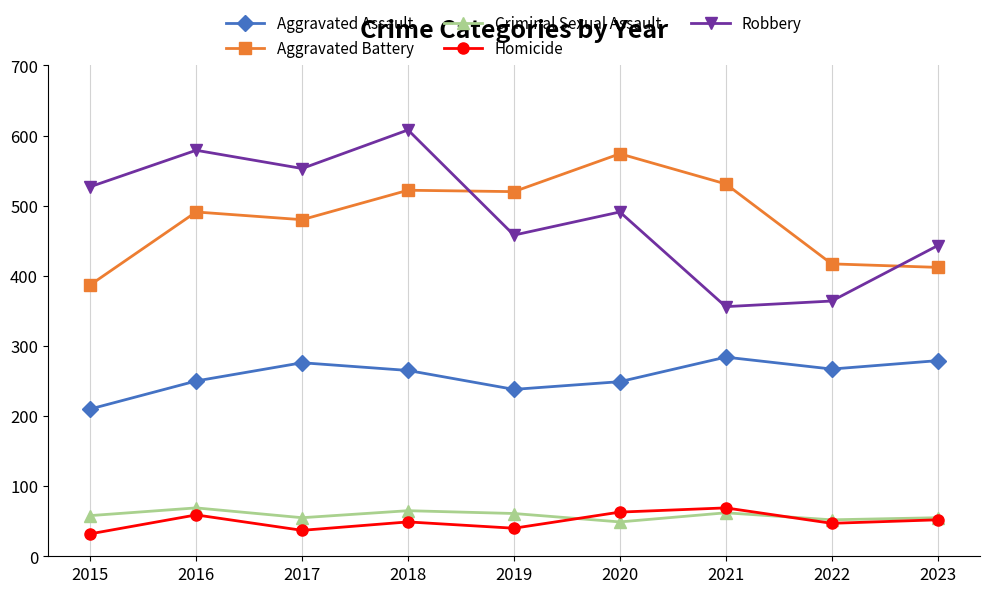

Which series changed the most between 2022 and 2023?

Robbery